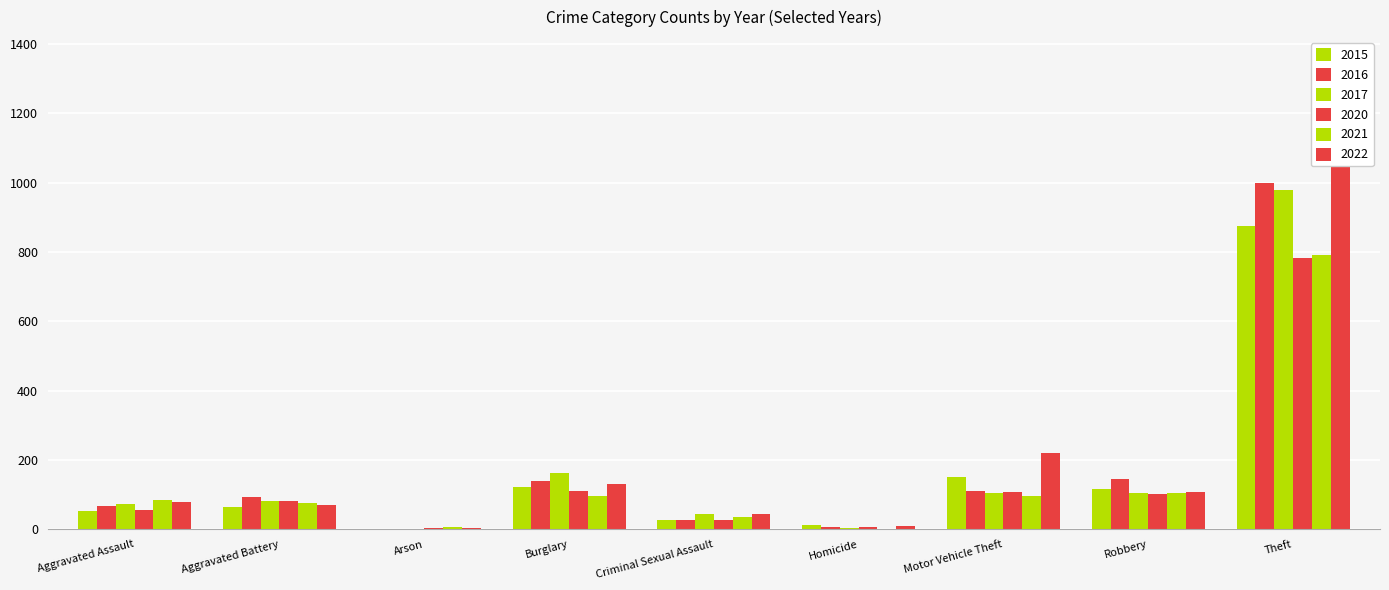

At which category does the chart reach its peak across all series?

Theft